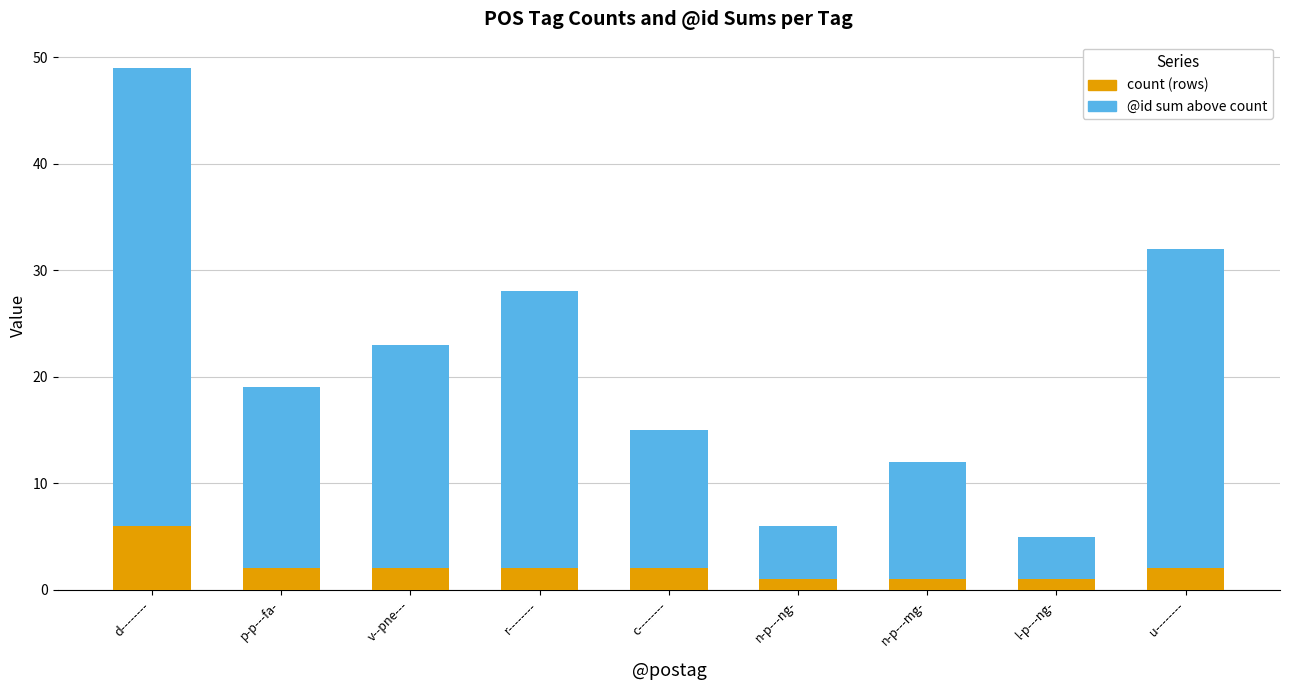

How many categories are shown in the chart?

9